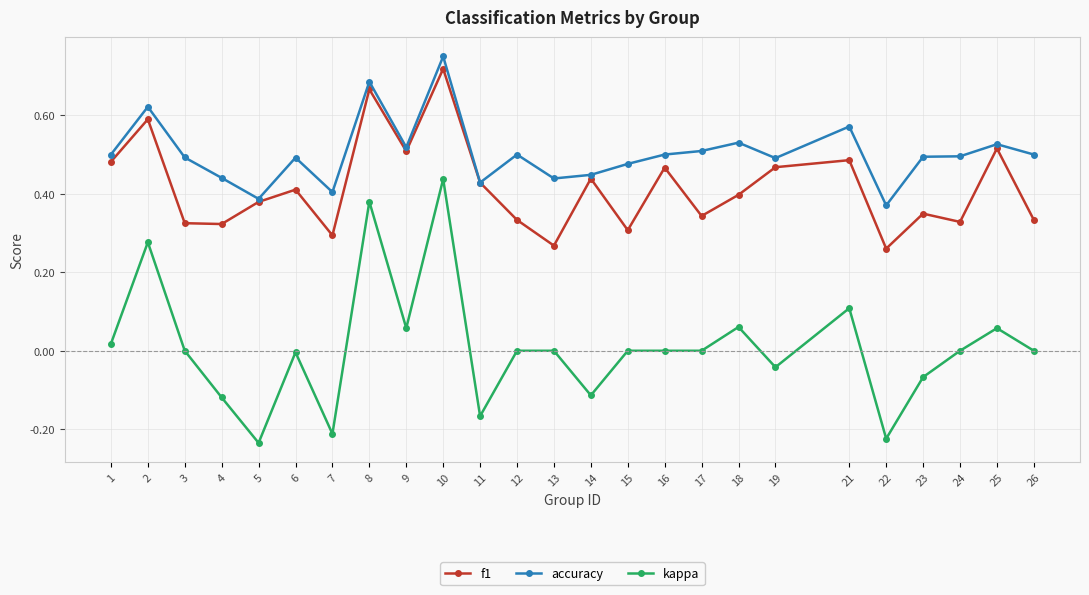

True or false: accuracy and kappa cross at least once.

False